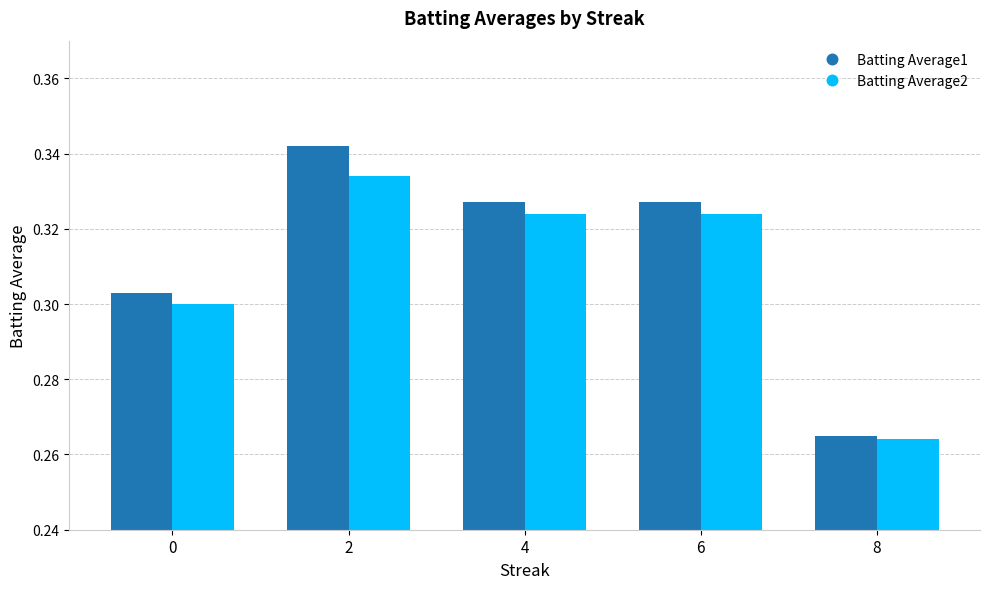

How many groups of bars are there?

5